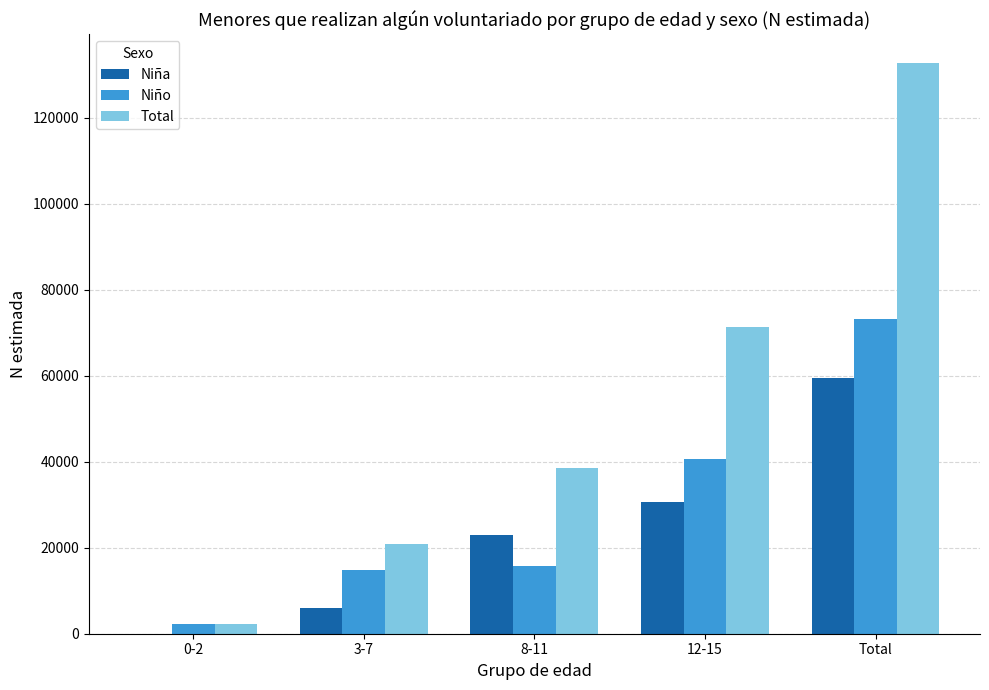

Which series has the largest total across all categories?

Total